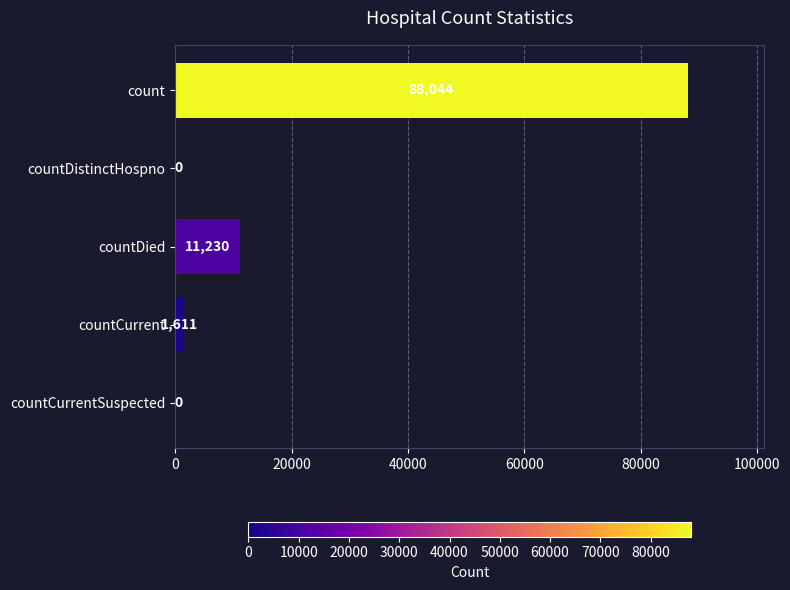

Is it true that the value at countCurrentSuspected is -48198?

False